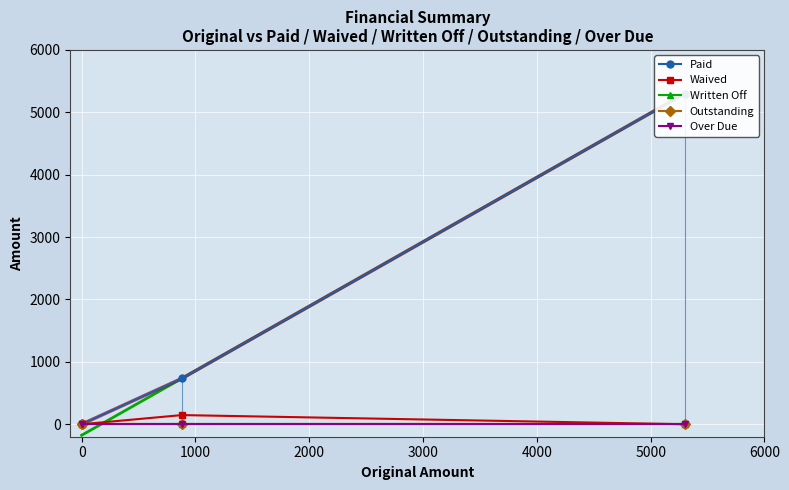

How many lines are shown in the chart?

5